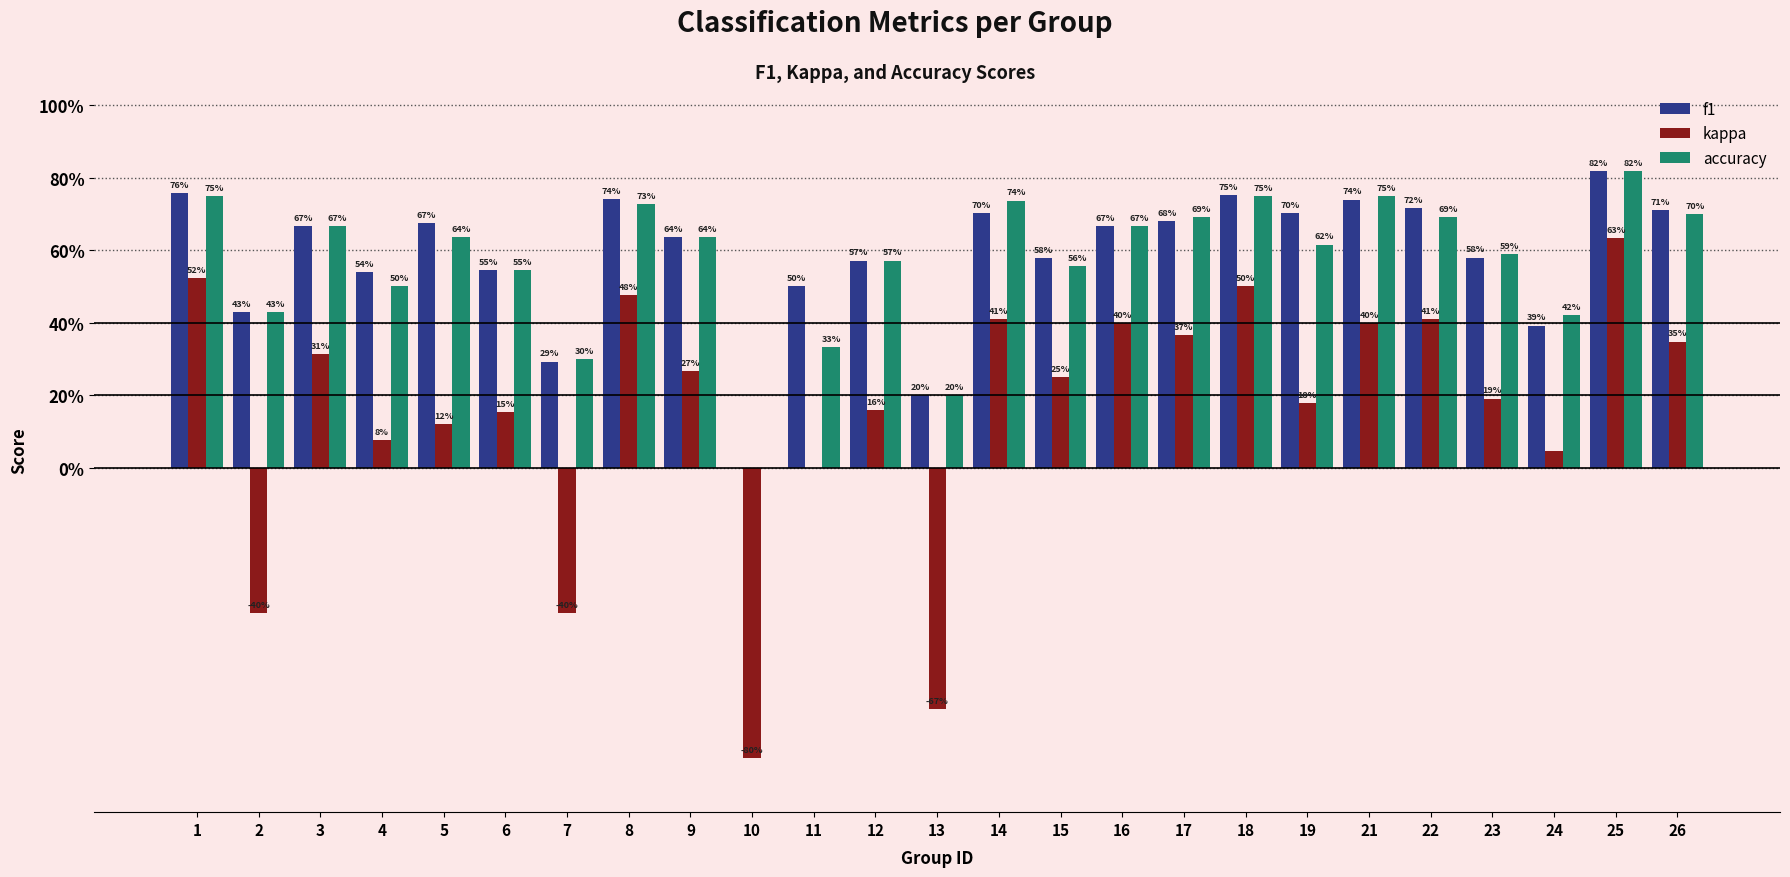

Is the value of accuracy at 1 greater than the value of f1 at 15?

Yes